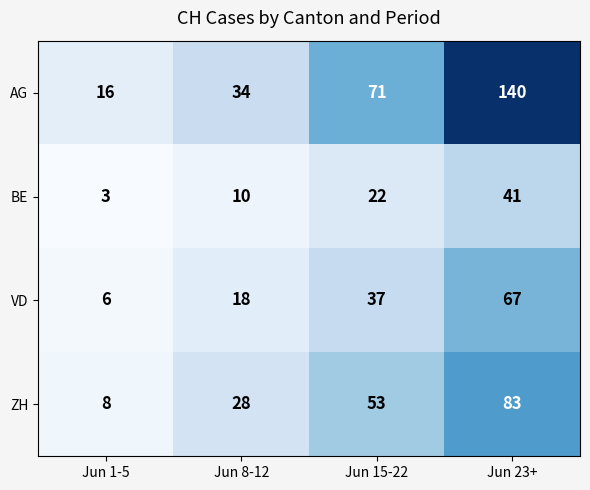

What is the difference between the second highest and second lowest values in the VD series?

19